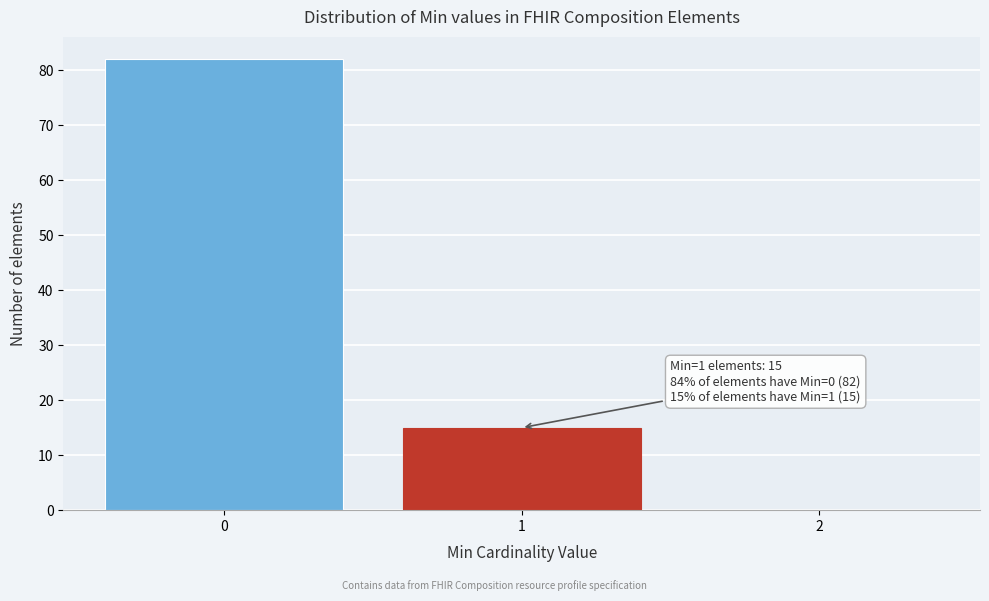

Over which range of the x-axis is the bar tallest?

-0.5 to 0.5